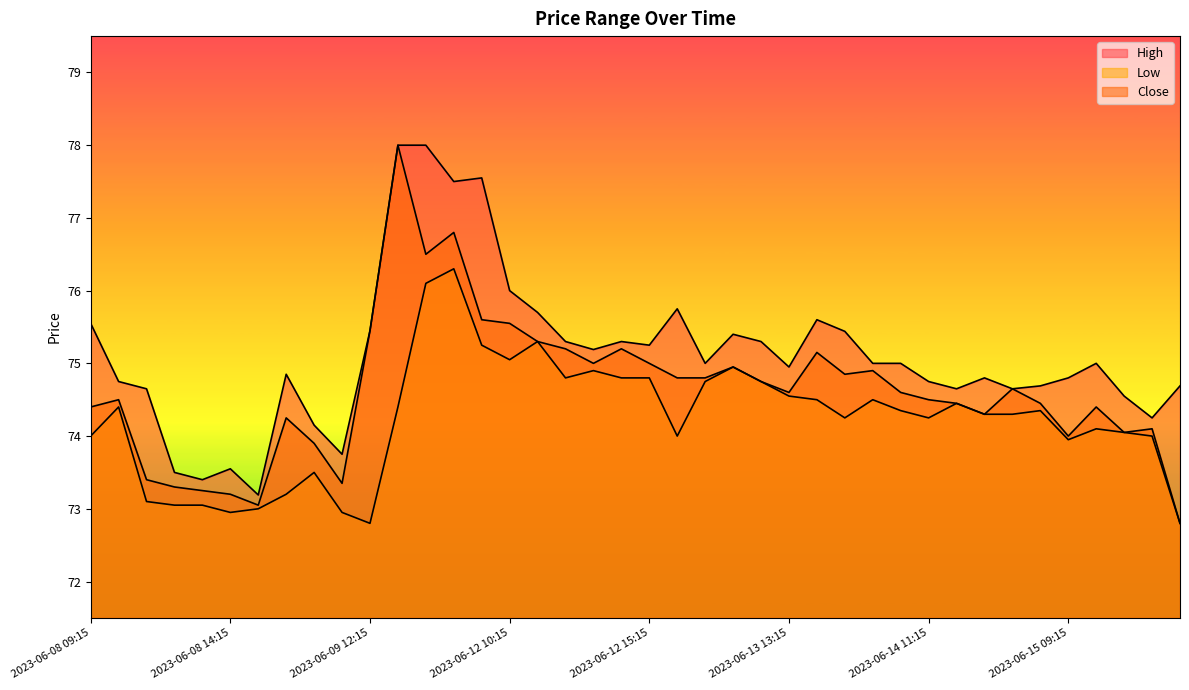

Is the value of Close at 2023-06-13 10:15 greater than the value of High at 2023-06-14 10:15?

No